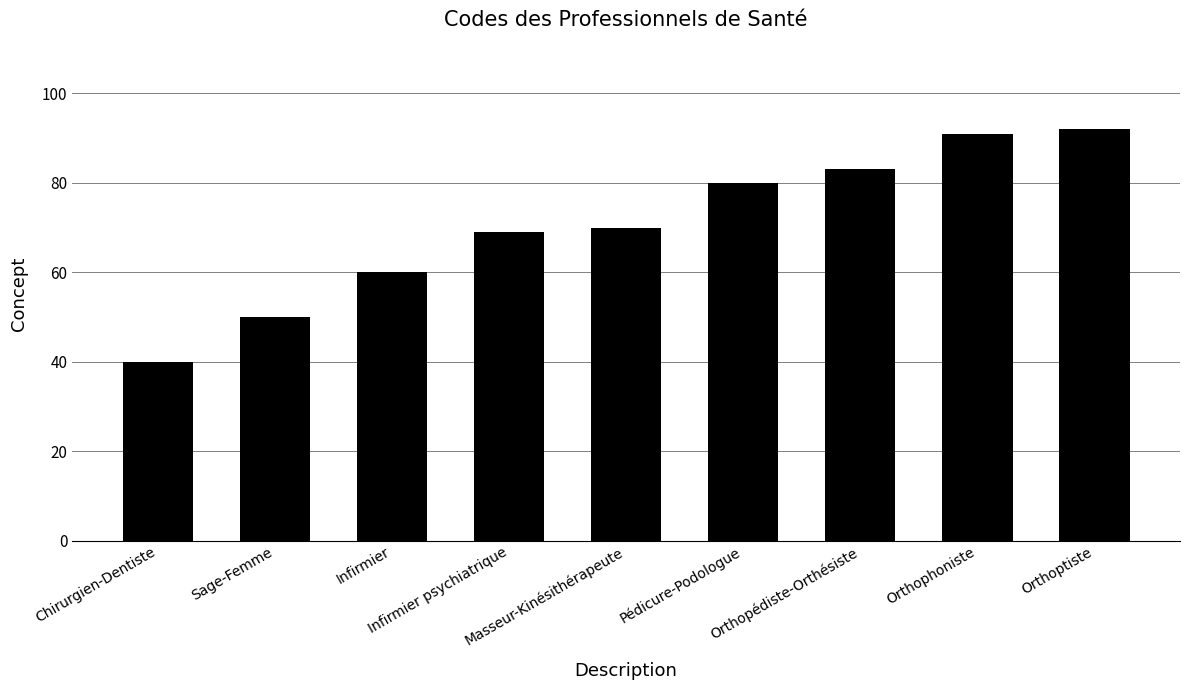

Are the bars horizontal?

No